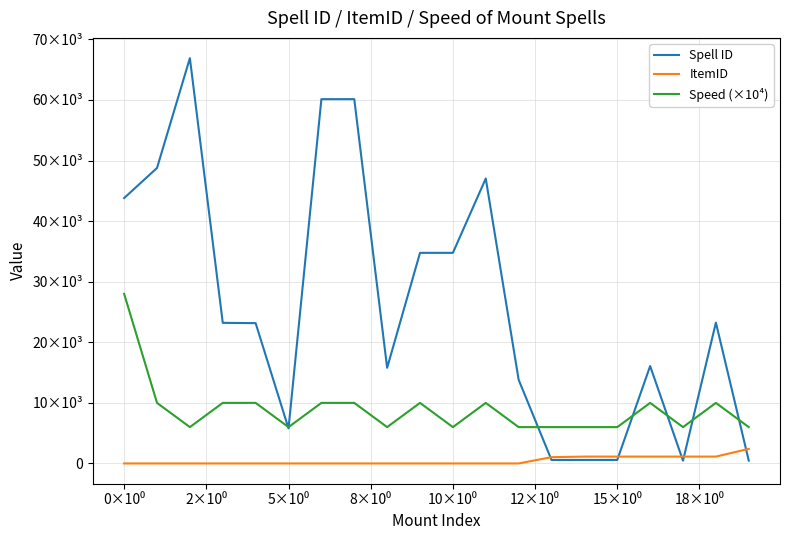

What is the minimum value for Spell ID?

459